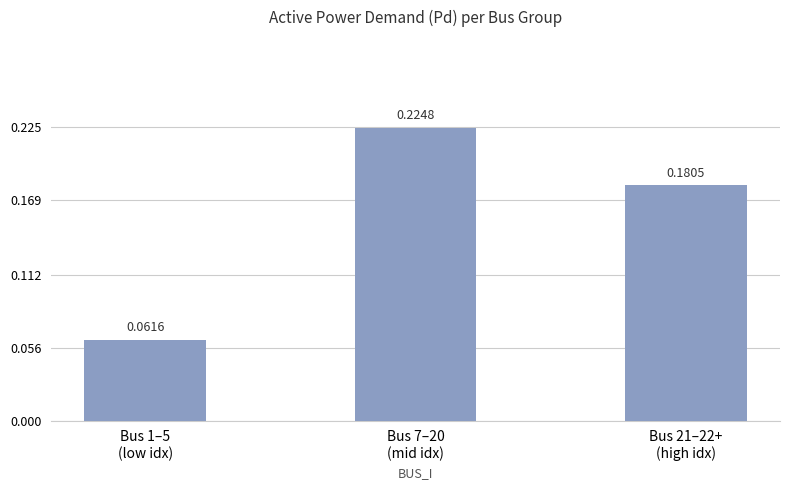

What is the sum of all values?

0.5